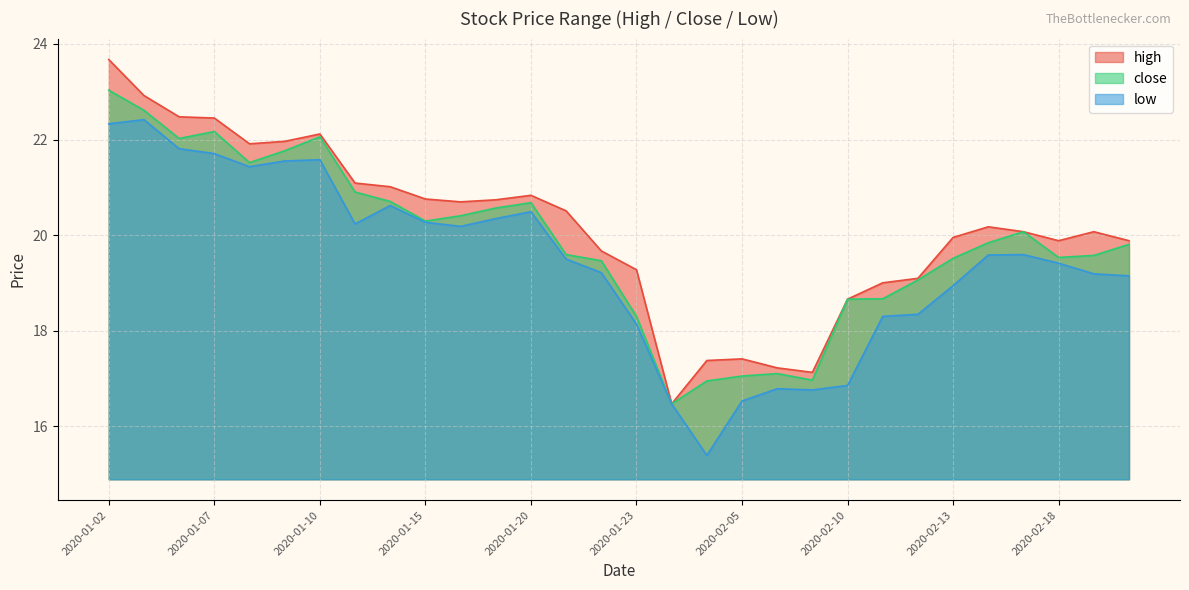

At which category does the chart reach its minimum across all series?

2020-02-04